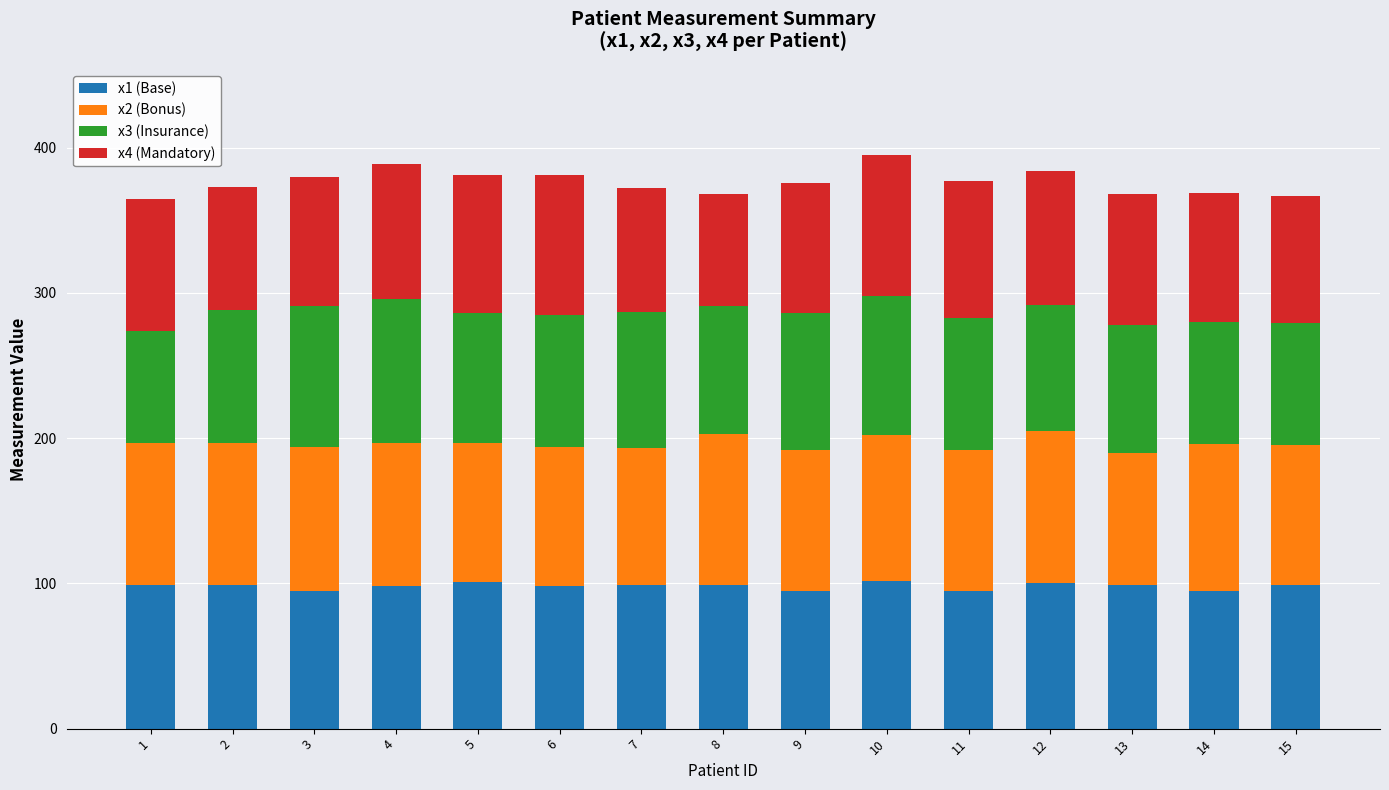

What is the maximum value for x1 (Base)?

102